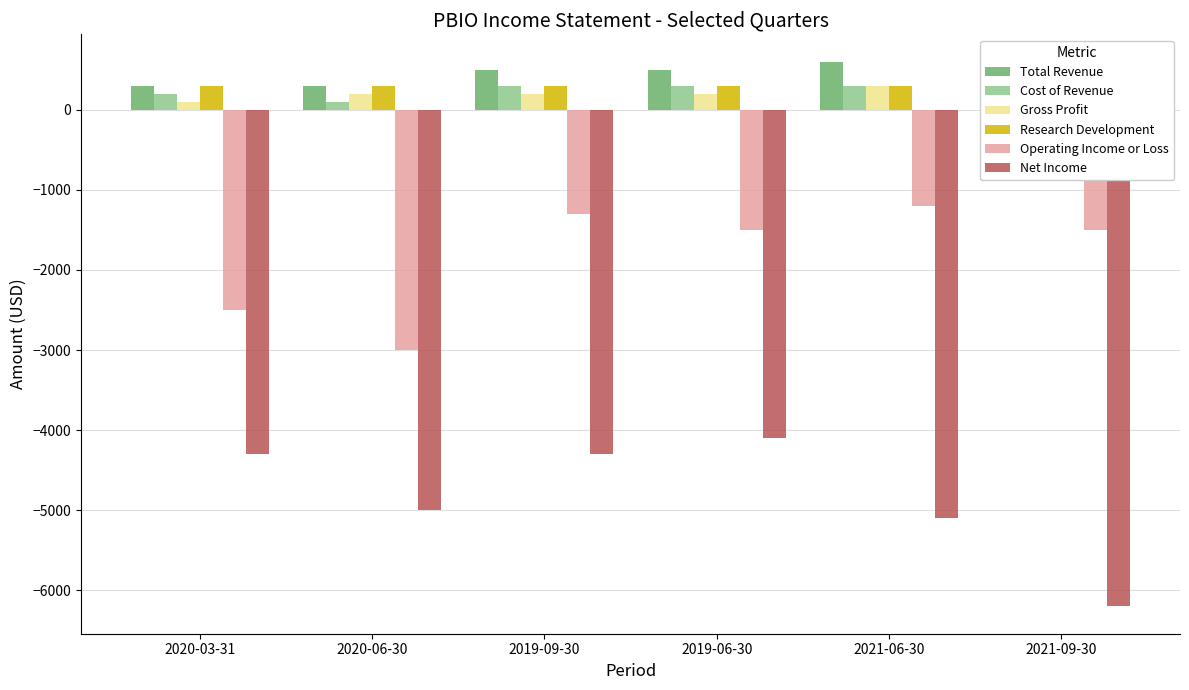

What is the maximum value for Total Revenue?

600